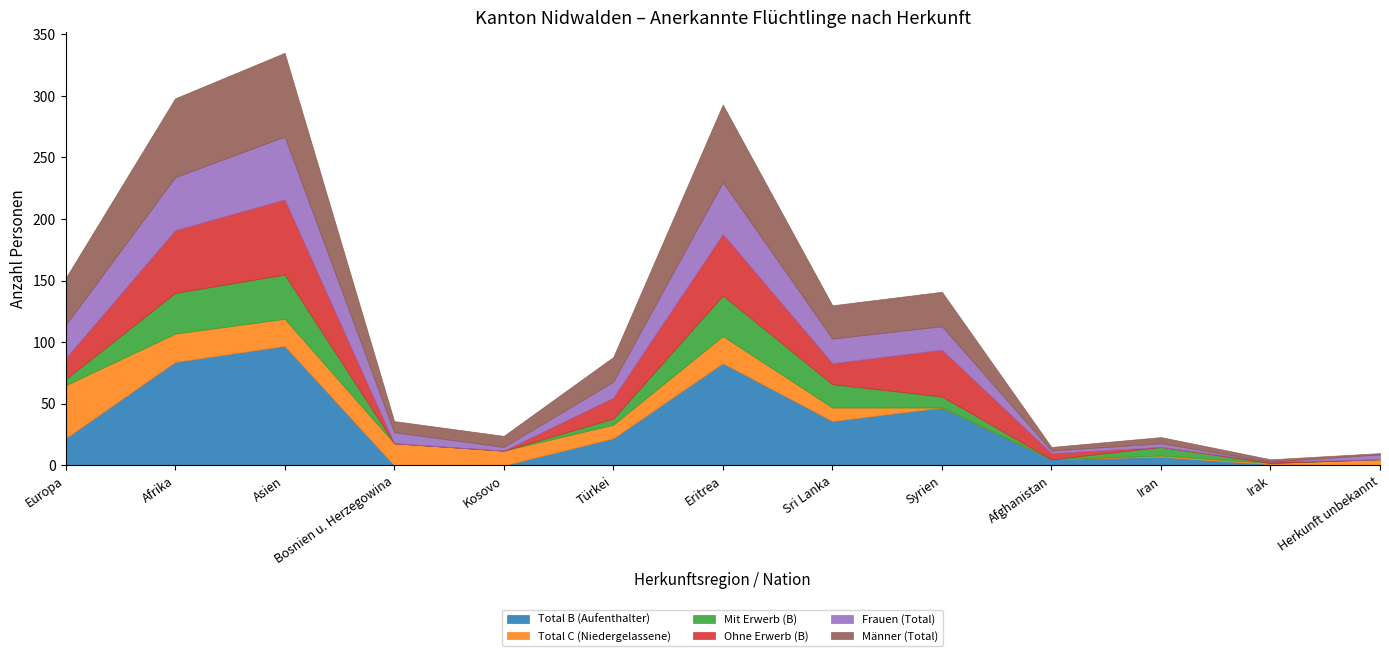

Where is Total C (Niedergelassene) nearest to the value 21?

Asien